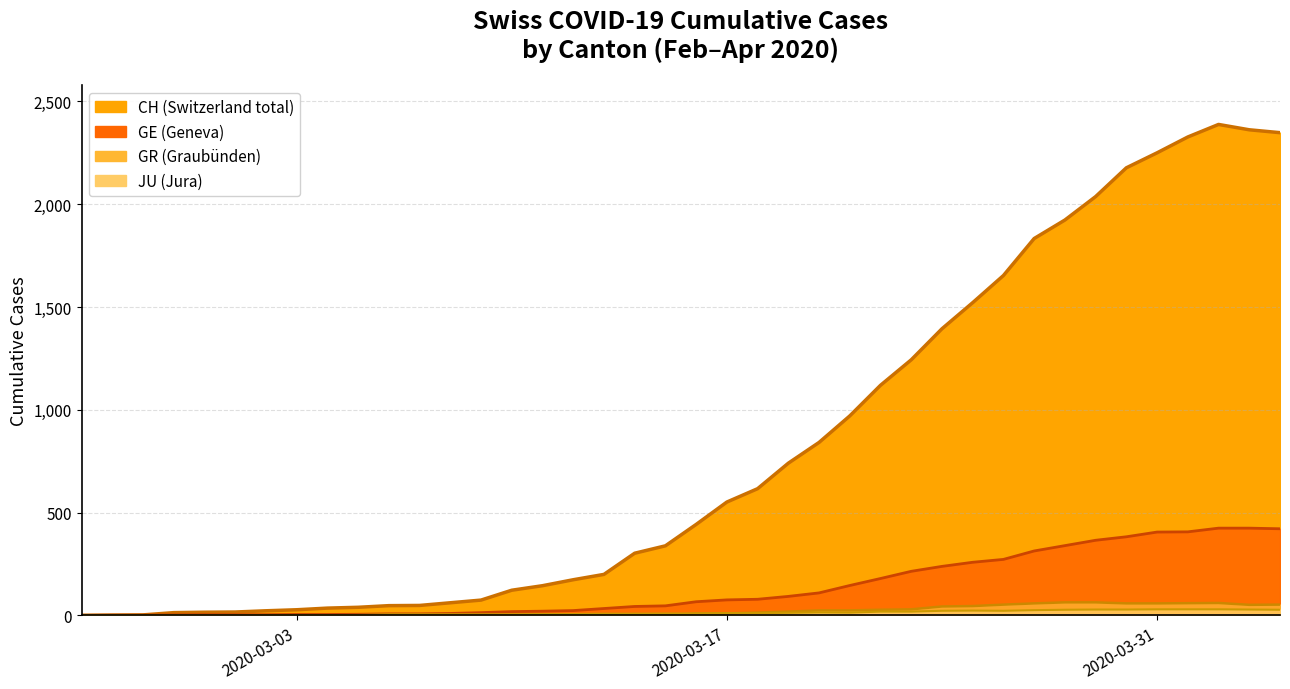

Reading left to right, what are all the values shown in this chart?

CH: 0	1	2	13	15	16	22	27	35	39	47	48	61	74	122	144	173	199	302	338	442	551	616	740	841	970	1119	1243	1394	1521	1653	1833	1923	2037	2177	2250	2327	2388	2362	2348
GE: 0	1	1	2	3	3	3	4	4	5	7	7	9	13	18	20	23	33	43	46	66	75	78	92	109	145	179	214	238	258	272	313	339	365	382	405	406	424	424	421
GR: 0	0	0	0	0	0	0	0	0	0	0	0	0	0	0	0	0	0	6	0	9	9	13	18	24	24	27	29	43	45	52	58	63	63	58	58	59	60	51	52
JU: 0	0	0	1	1	1	1	1	1	2	5	5	5	5	5	6	6	8	8	9	9	11	11	12	14	13	18	18	22	23	22	25	27	28	28	29	29	29	28	27